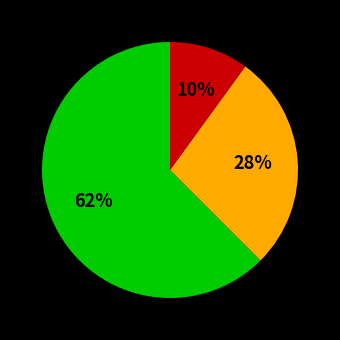

To the nearest percent, what is the difference between the largest and smallest slice percentages?

52%